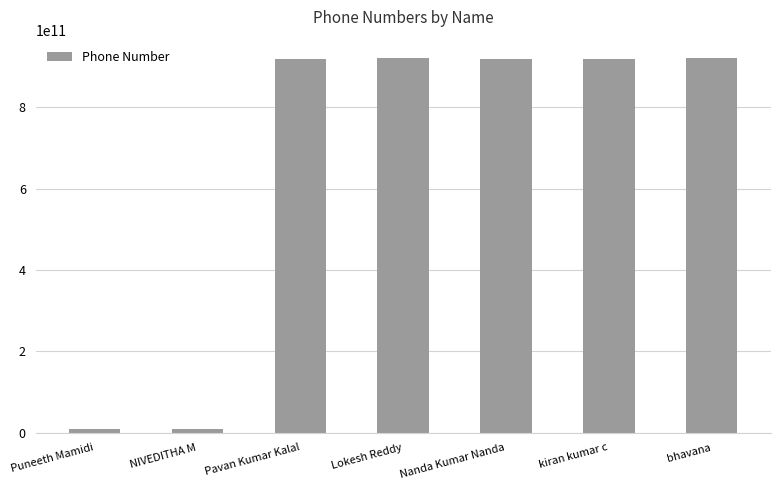

Between Lokesh Reddy and NIVEDITHA M, which is larger?

Lokesh Reddy